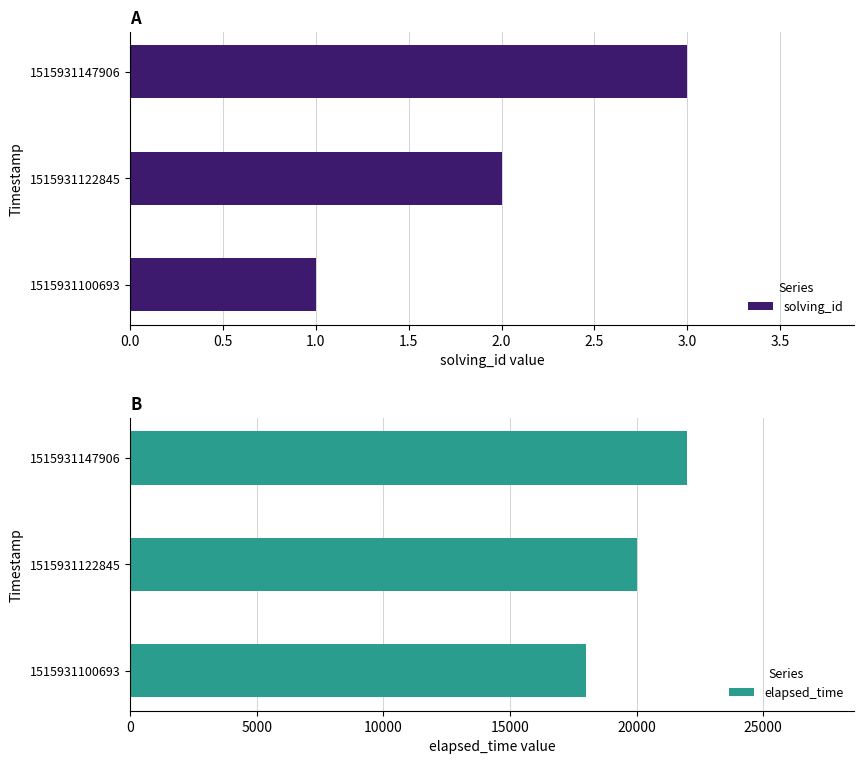

Reading left to right, extract all data points from this chart.

solving_id: 1	2	3
elapsed_time: 18000	20000	22000